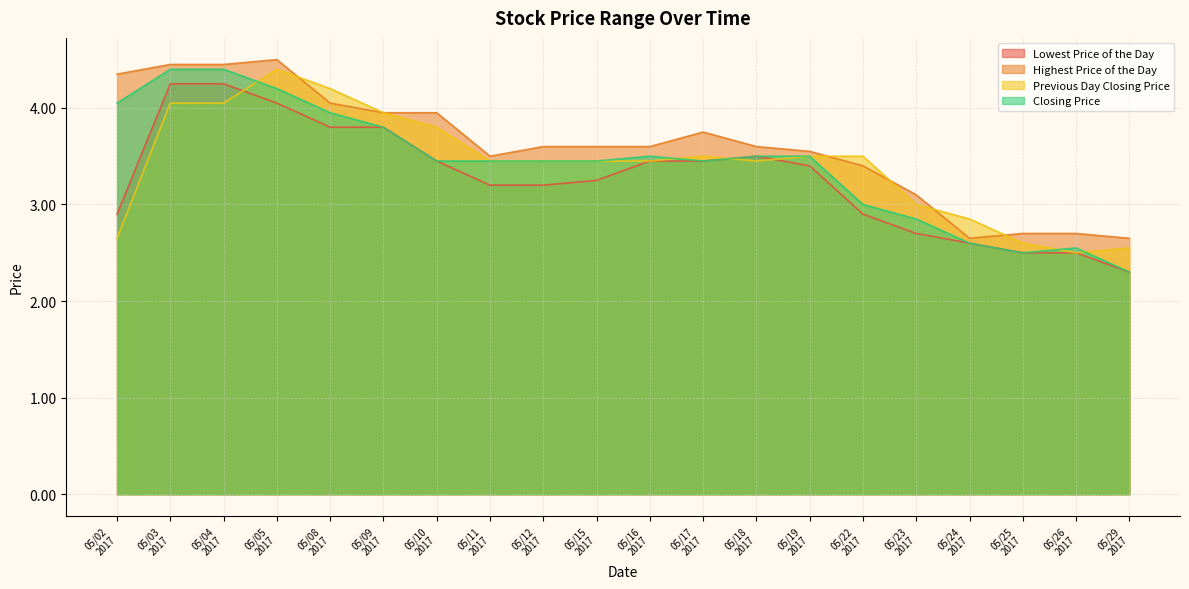

True or false: Lowest Price of the Day has more than 2 points higher than both neighbors.

False